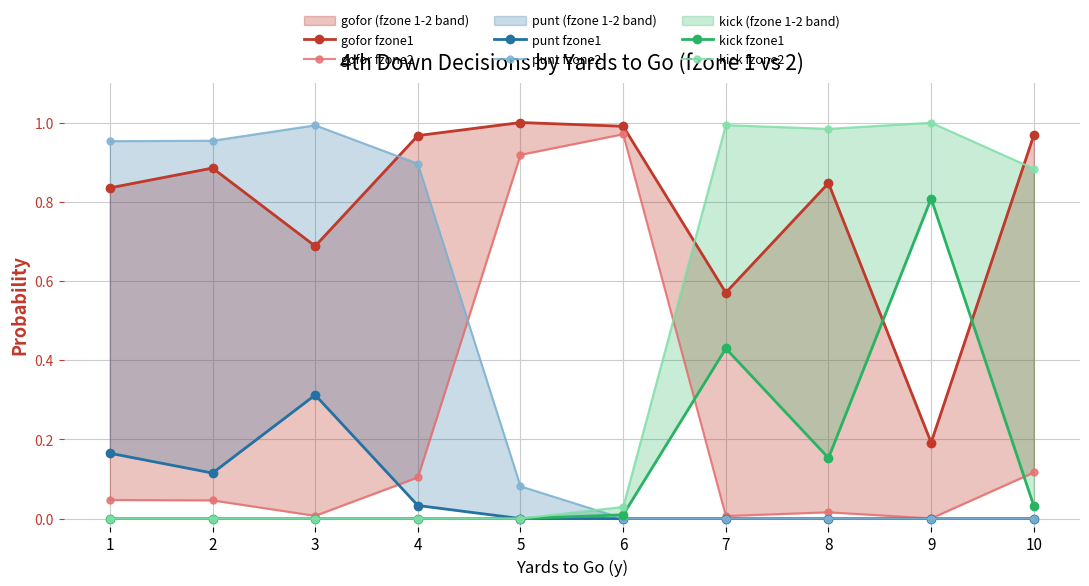

Is the value of kick fzone1 at 7 greater than the value of gofor fzone2 at 1?

Yes